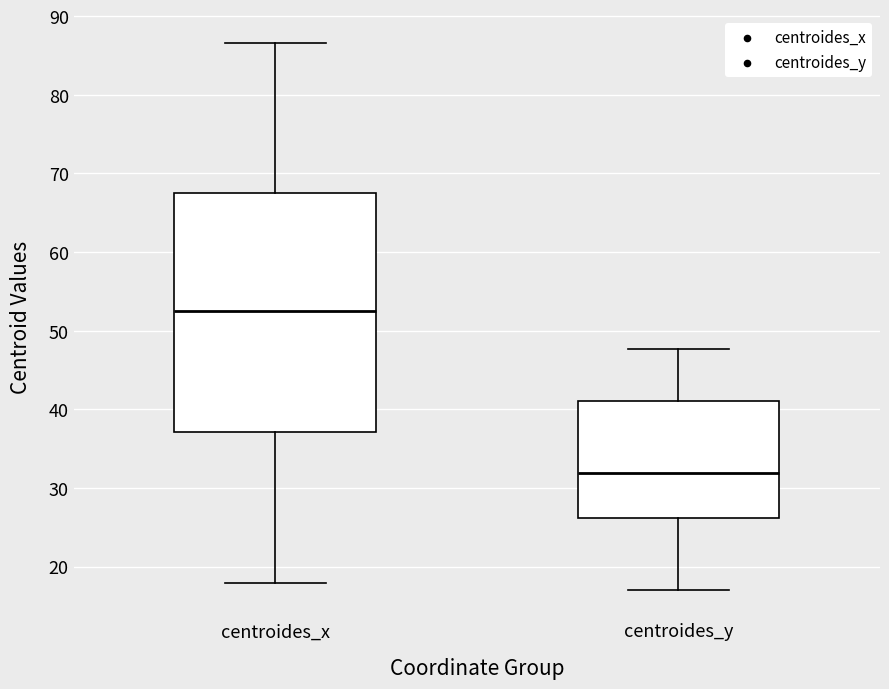

Comparing the boxes themselves (not the whiskers), which one is the tallest?

centroides_x